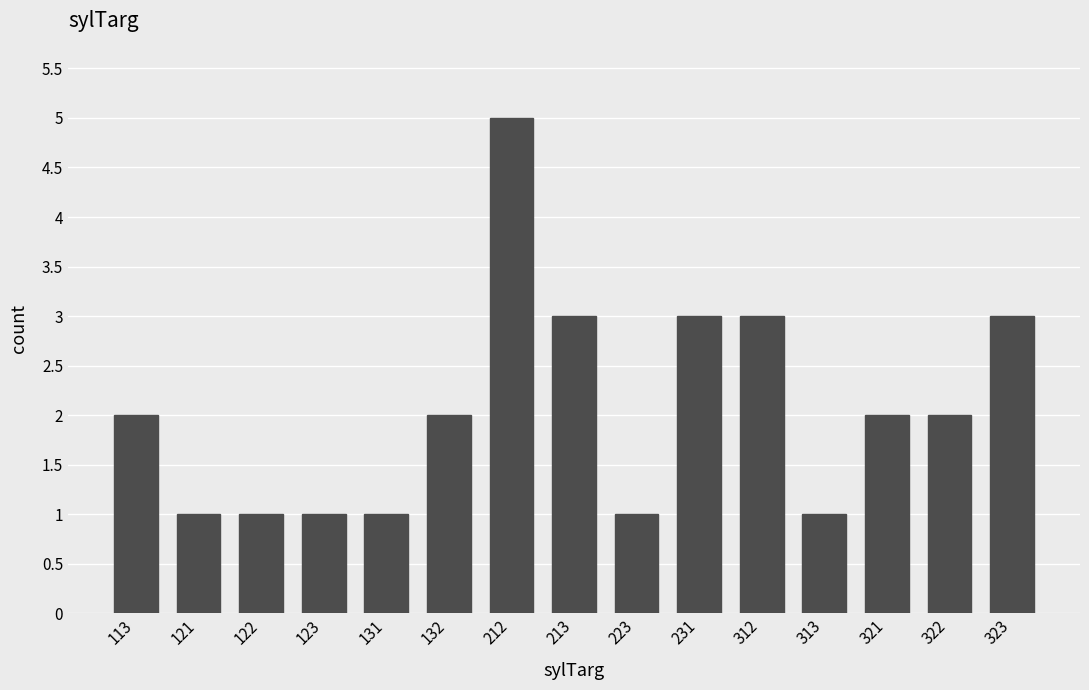

At which category does the chart reach its peak across all series?

212